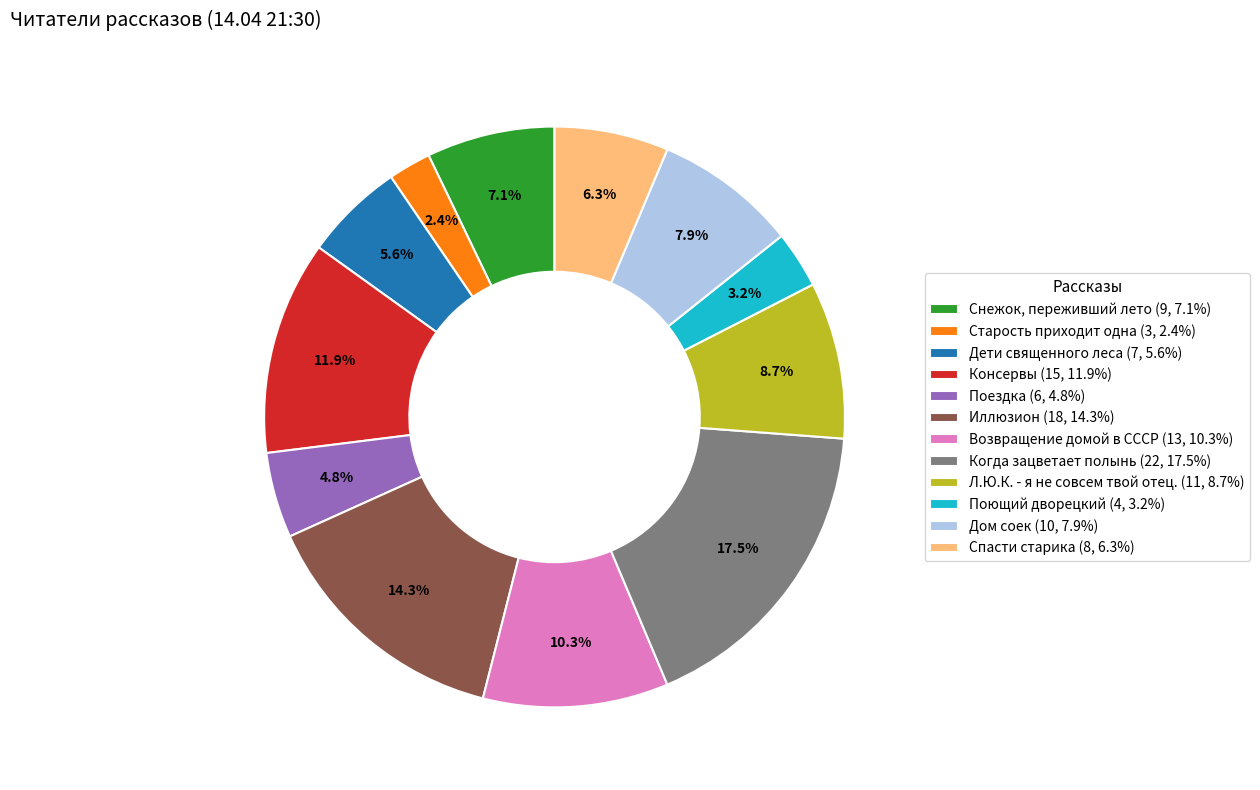

To the nearest percent, what portion does Иллюзион represent?

14%